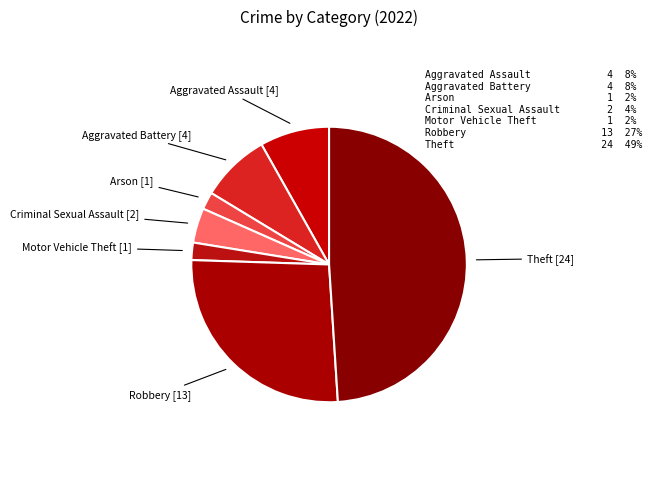

Between Theft and Motor Vehicle Theft, which is larger?

Theft